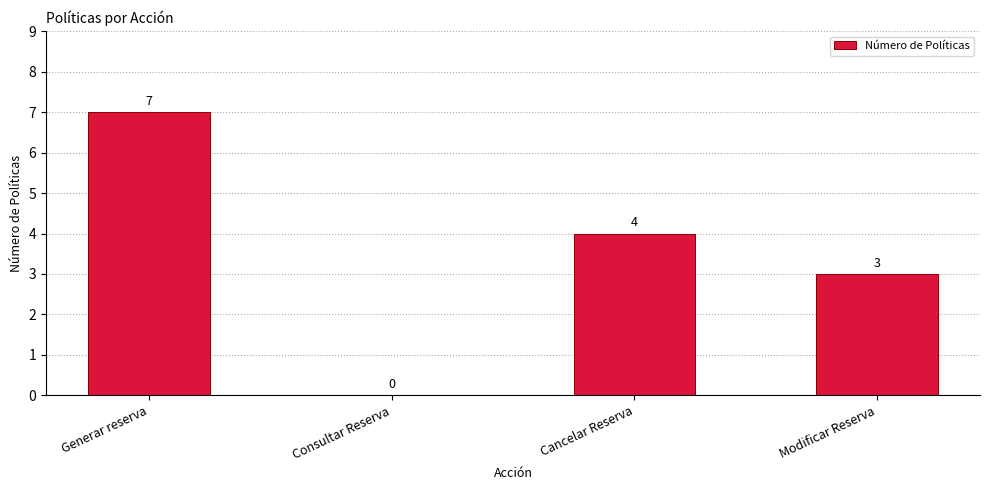

Between Consultar Reserva and Cancelar Reserva, which is larger?

Cancelar Reserva